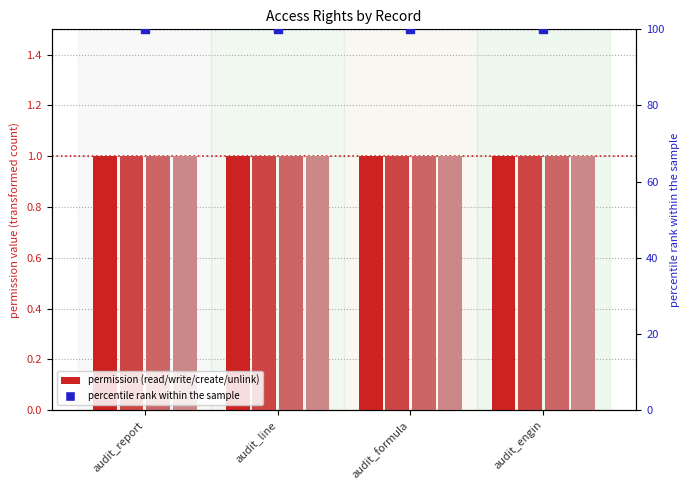

Which series contains the highest Y value?

percentile rank within the sample